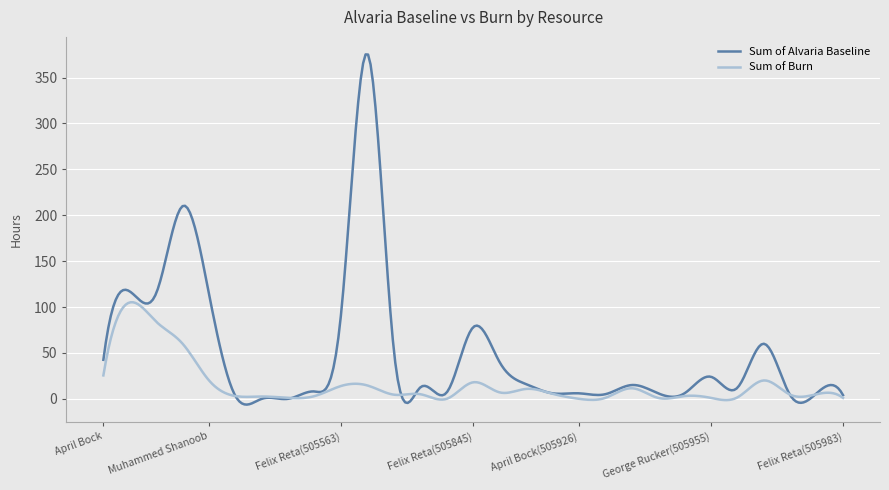

Which series has the largest total across all categories?

Sum of Alvaria Baseline